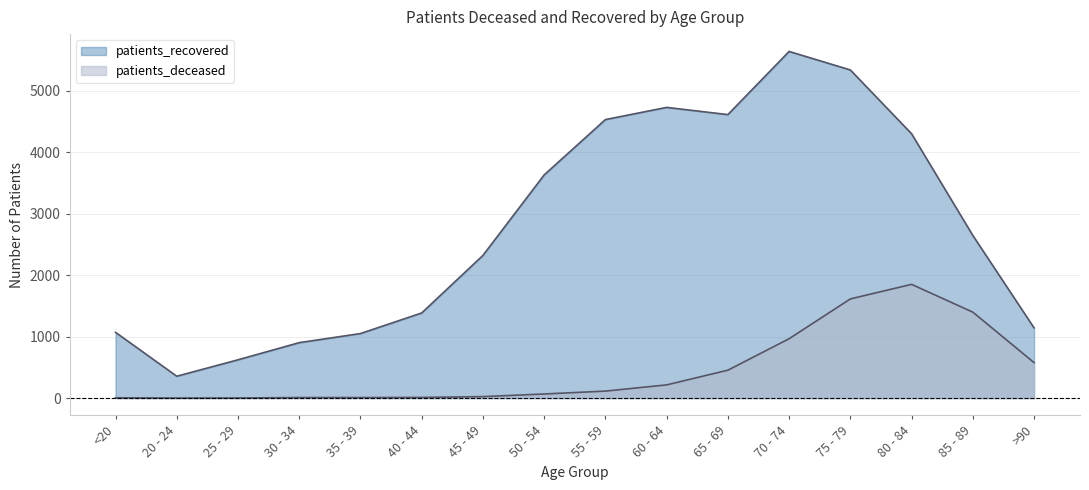

Which category has the lowest value in the patients_deceased series?

20 - 24